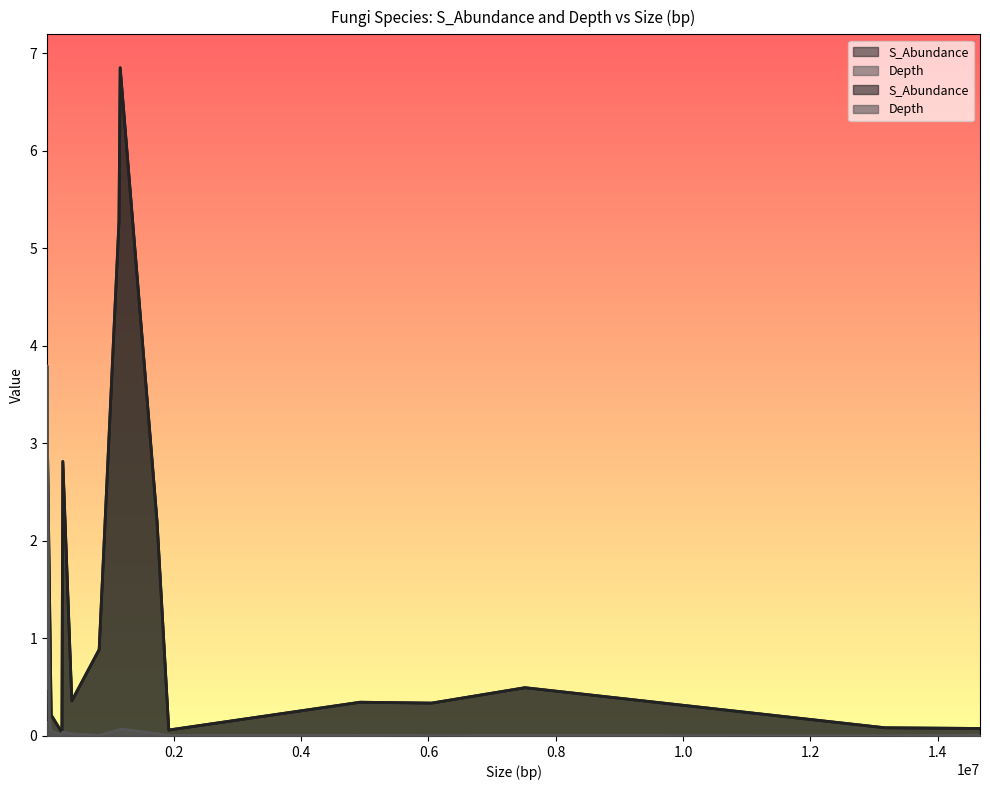

Rank the series at Aspergillus sp. MA 6041 from lowest to highest value.

Depth, S_Abundance